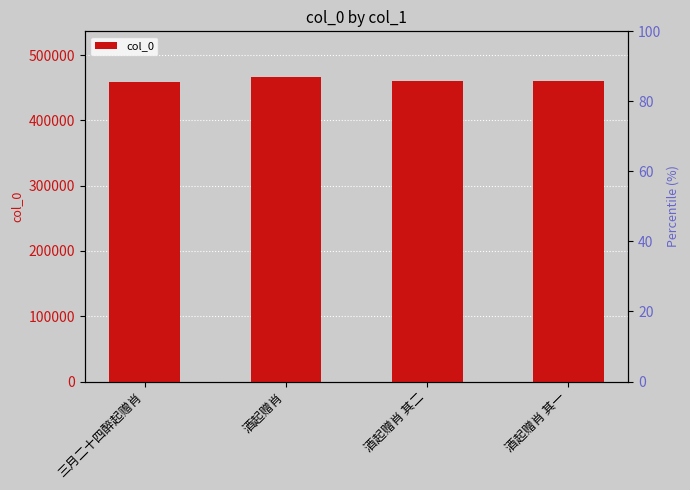

What is the average value?

461278